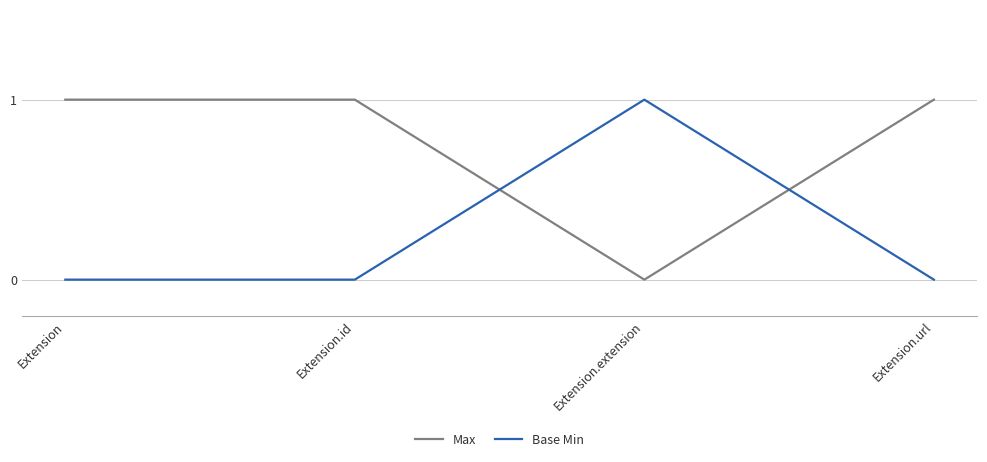

In Max, how many points are lower than both neighbors (excluding endpoints)?

1